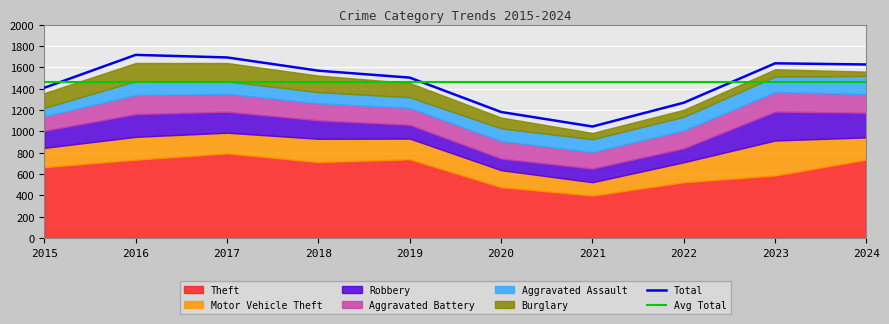

True or false: Burglary has more than 1 interior local peaks.

True